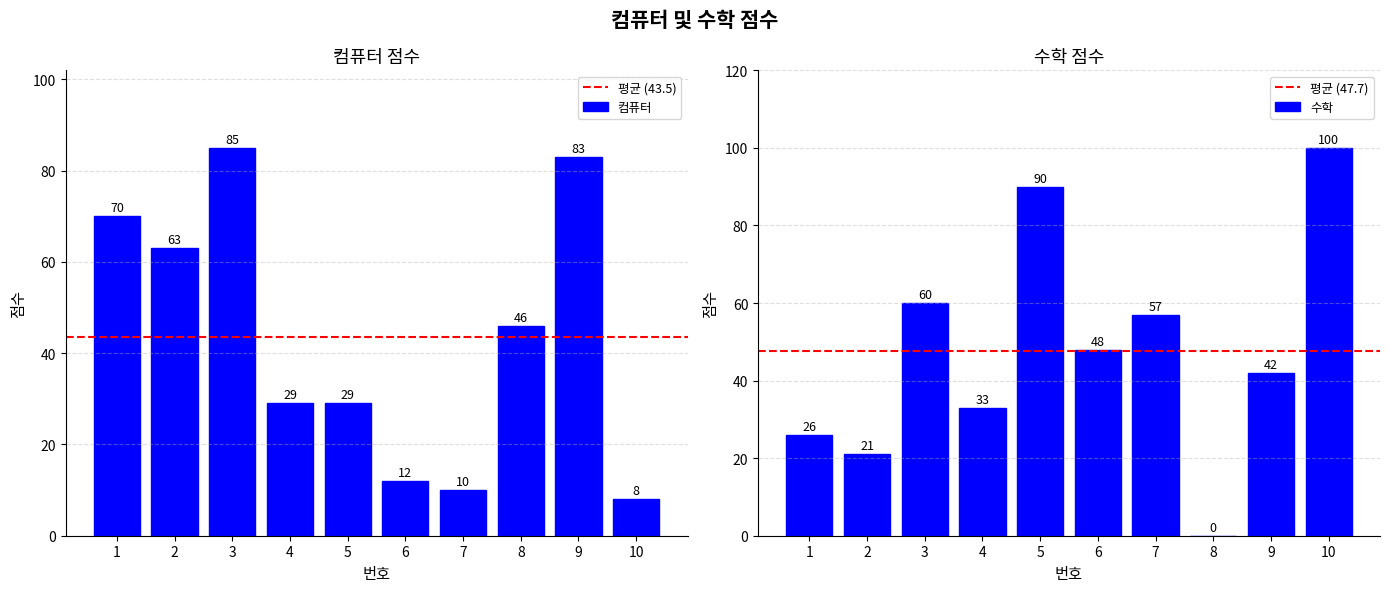

Read the 수학 value at 4, to the nearest 50.

50